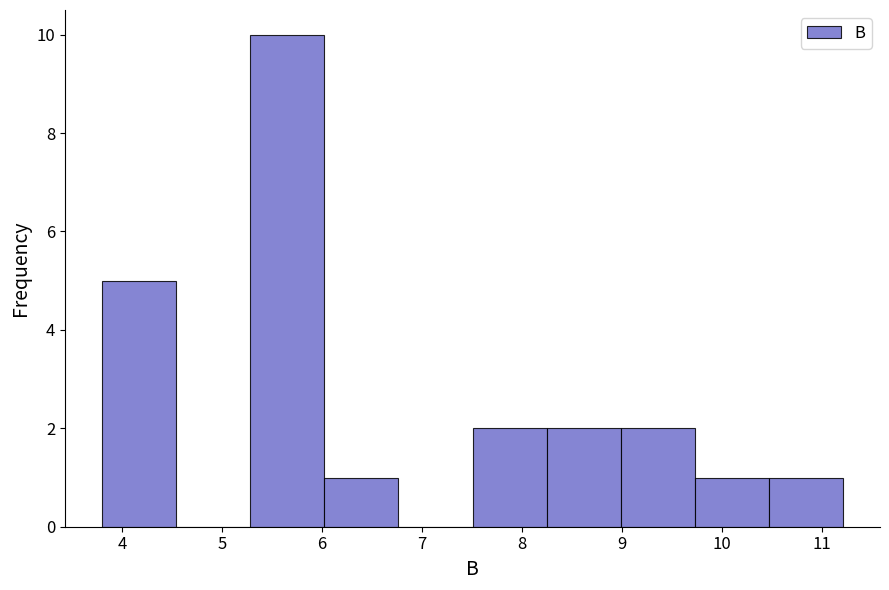

How tall is the bar that spans 6.0 to 6.8 on the x-axis? Neither the bar edges nor the heights are printed on the chart, so give them approximately, as read against the axes.

1